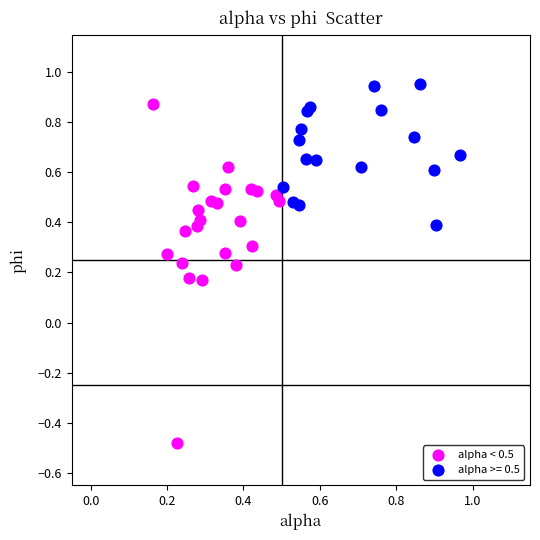

Which series has the widest spread of Y values?

alpha < 0.5